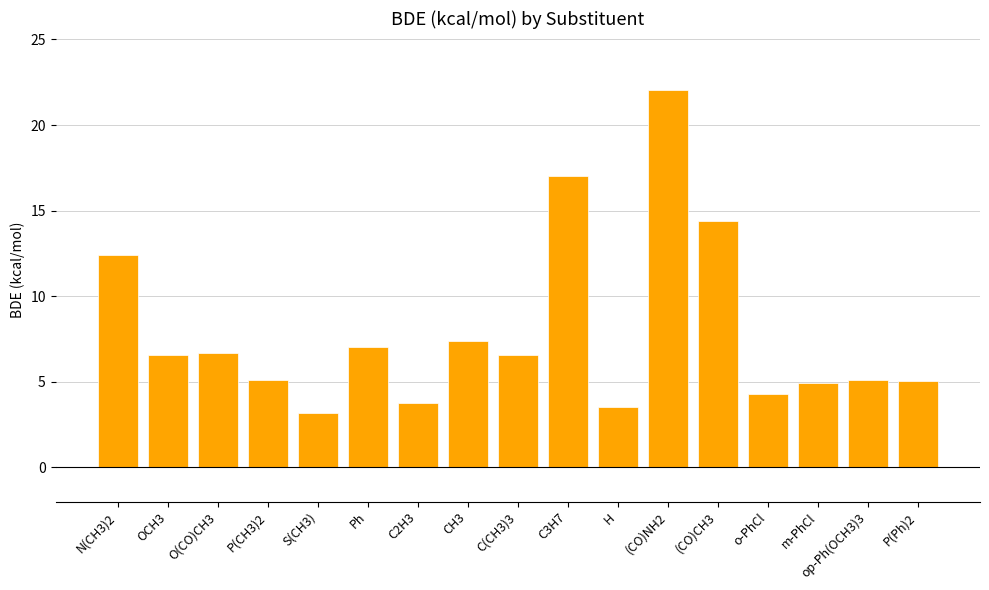

What is the value of the 16th bar from the left?

5.1